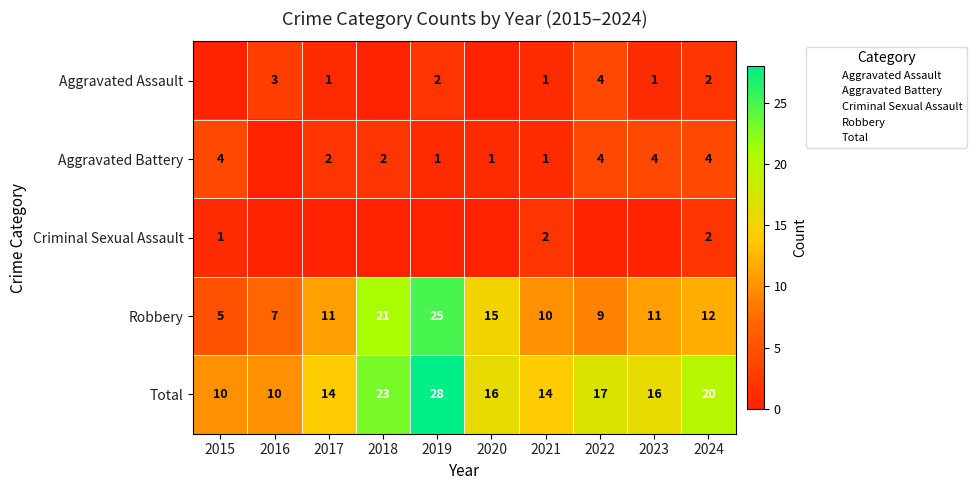

At which label does Robbery reach its minimum?

2015